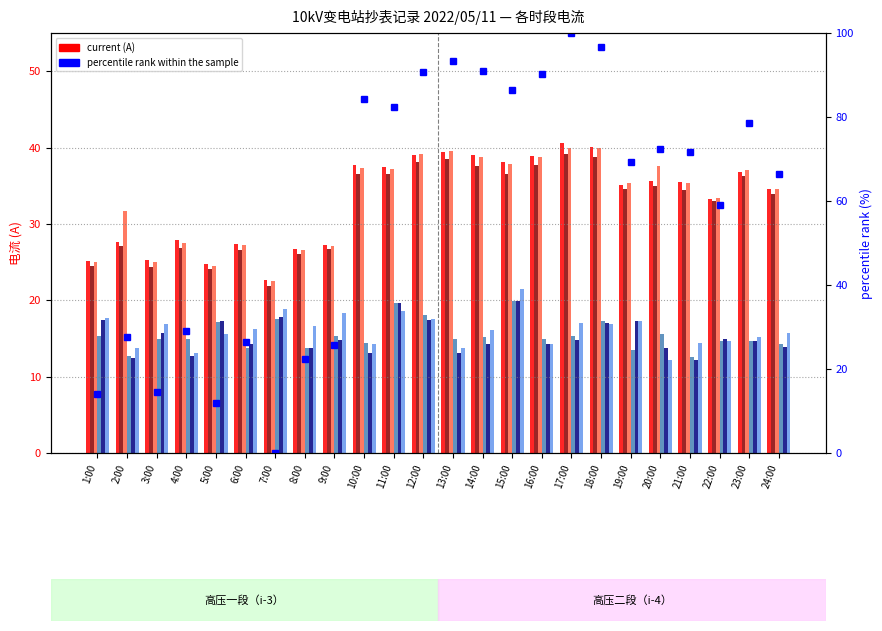

Reading left to right, transcribe all the data shown in this chart.

Ia(A) seg1: 25.1	27.6	25.2	27.8	24.8	27.4	22.6	26.6	27.2	37.8	37.5	39.0	39.4	39.0	38.2	38.9	40.6	40.0	35.1	35.6	35.5	33.2	36.8	34.5
Ib(A) seg1: 24.5	27.1	24.3	26.9	24.1	26.5	21.9	26.0	26.7	36.5	36.6	38.0	38.5	37.5	36.6	37.8	39.1	38.8	34.6	35.0	34.4	33.0	36.3	33.9
Ic(A) seg1: 25.0	31.7	25.0	27.5	24.5	27.3	22.6	26.6	27.1	37.4	37.1	39.1	39.6	38.8	37.8	38.7	40.0	40.0	35.4	37.6	35.4	33.4	37.0	34.5
Ia(A) seg2: 15.3	12.7	14.9	15.0	17.1	13.8	17.6	13.8	15.3	14.3	19.6	18.1	14.9	15.1	19.9	14.9	15.4	17.3	13.4	15.6	12.6	14.6	14.7	14.3
Ib(A) seg2: 17.5	12.4	15.7	12.7	17.3	14.3	17.8	13.7	14.8	13.1	19.7	17.4	13.2	14.3	19.8	14.2	14.8	17.0	17.3	13.8	12.2	14.9	14.7	13.9
Ic(A) seg2: 17.6	13.7	16.9	13.1	15.6	16.3	18.8	16.6	18.4	14.2	18.6	17.6	13.7	16.2	21.5	14.3	17.0	16.9	17.3	12.2	14.5	14.7	15.2	15.7